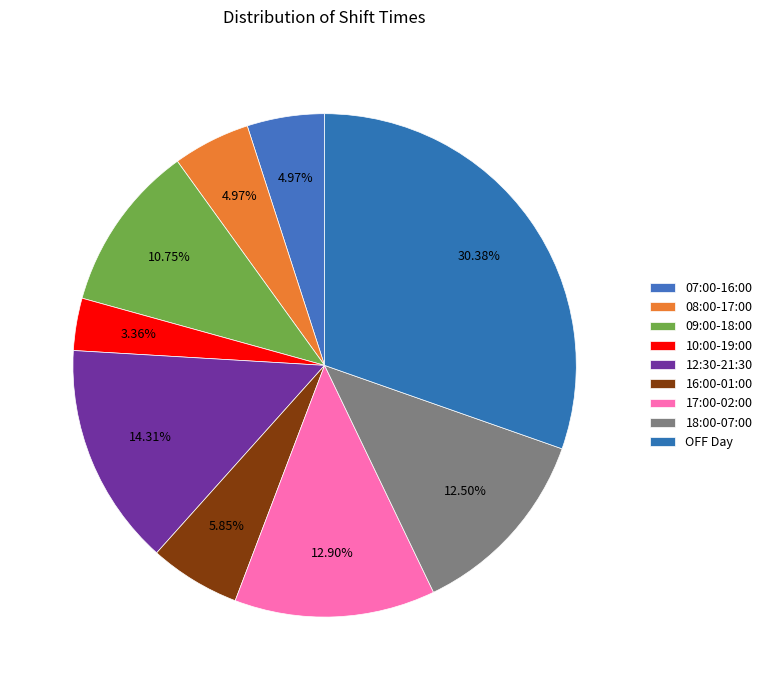

Which has a higher value, 16:00-01:00 or 10:00-19:00?

16:00-01:00